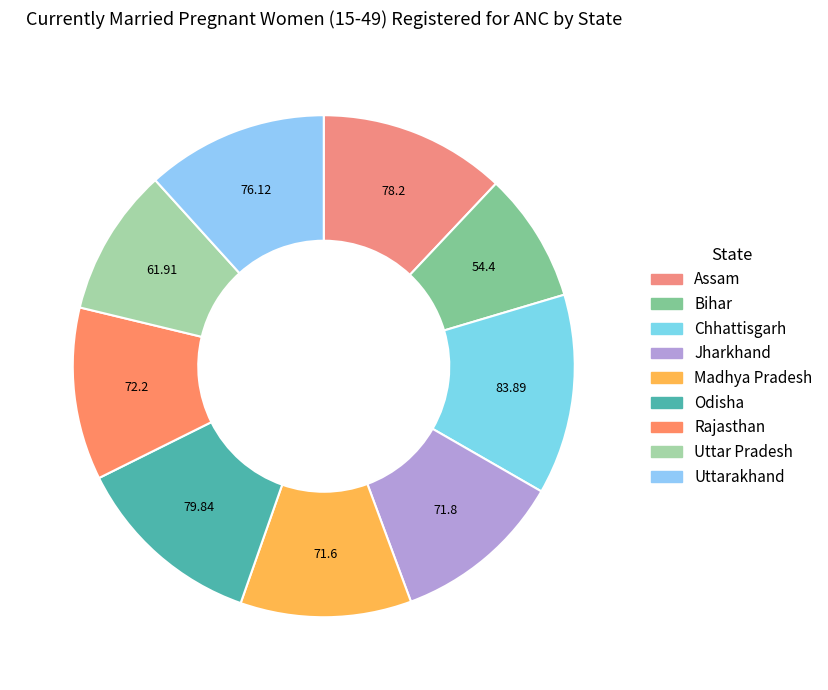

How many slices are in this pie chart?

9